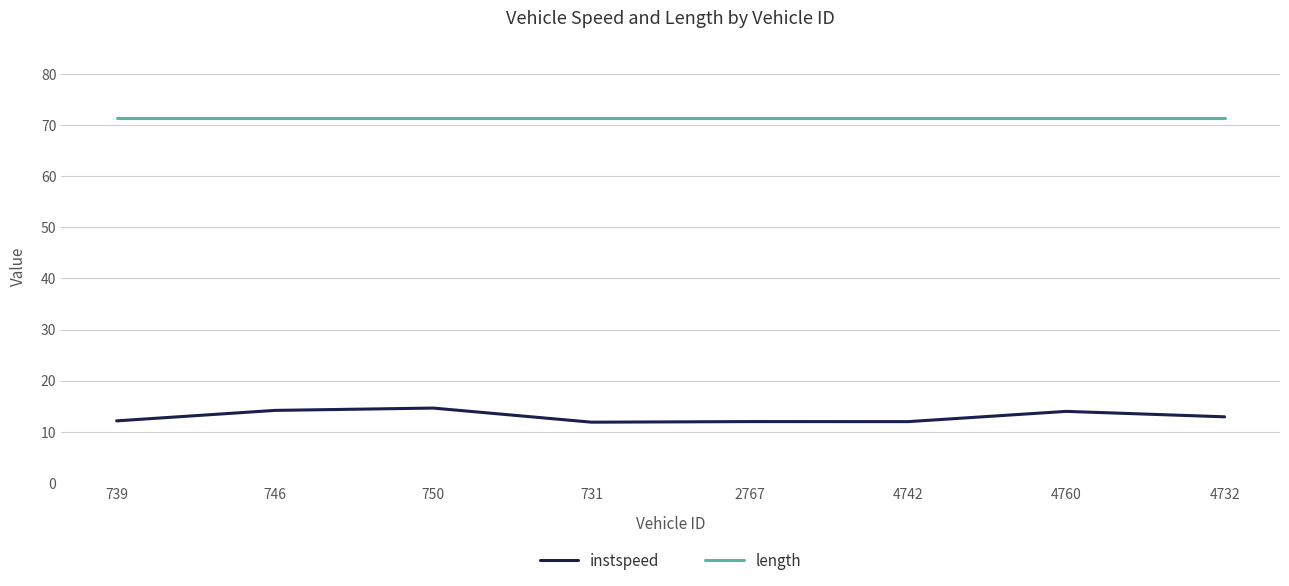

What is the difference between the maximum and minimum values in the instspeed series?

2.8